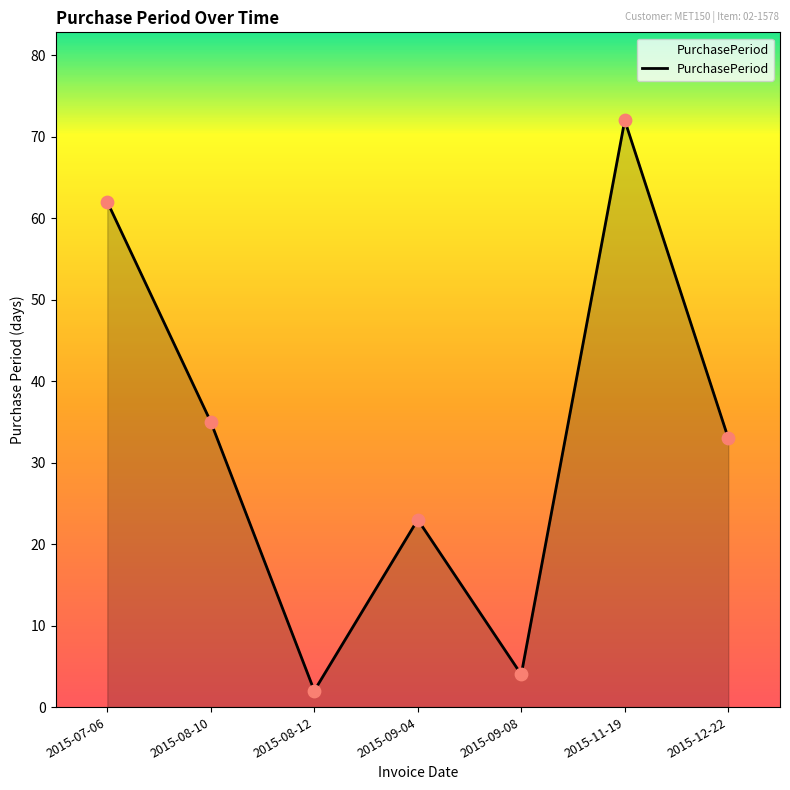

Approximately how many times larger is the value at 2015-11-19 compared to 2015-07-06?

1.2